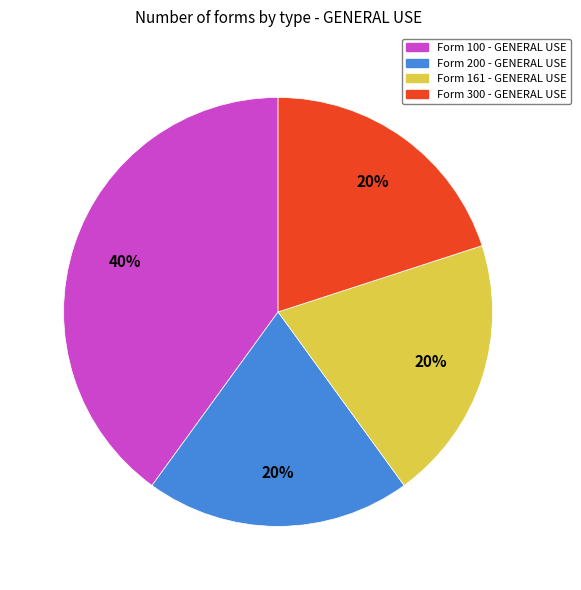

Is the sum of Form 200 - GENERAL USE and Form 300 - GENERAL USE greater than half?

No